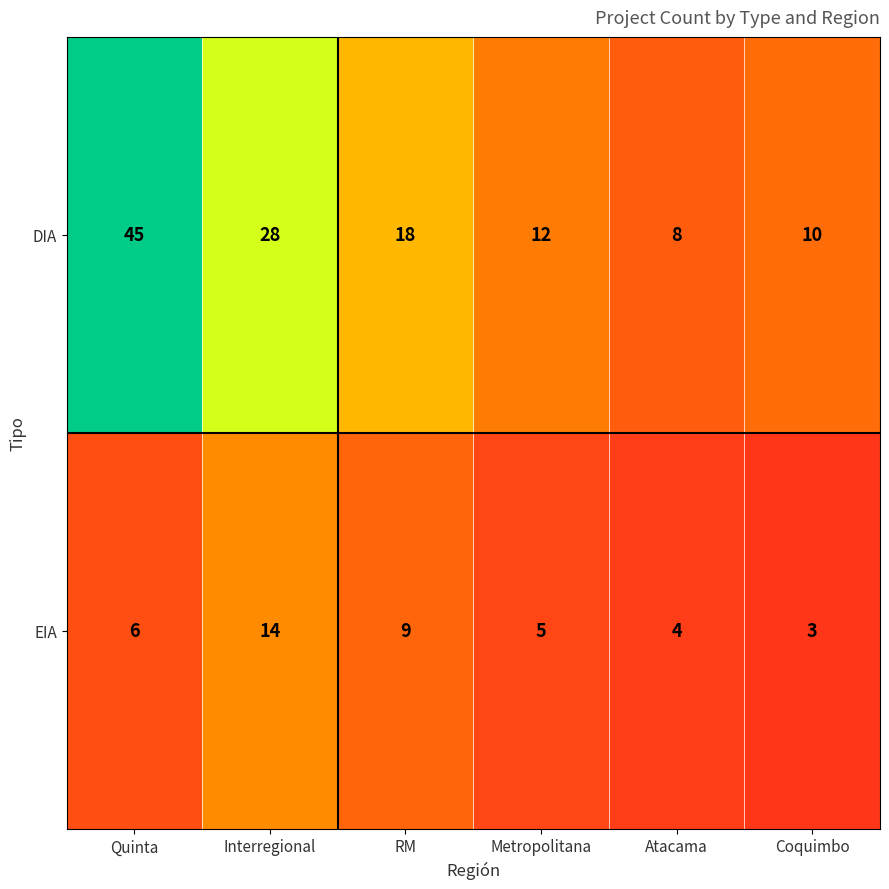

At how many categories does at least one series exceed 27?

2